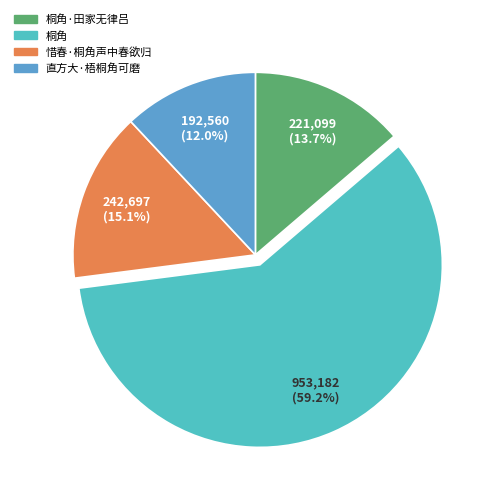

Which slice is the smallest?

直方大·梧桐角可磨